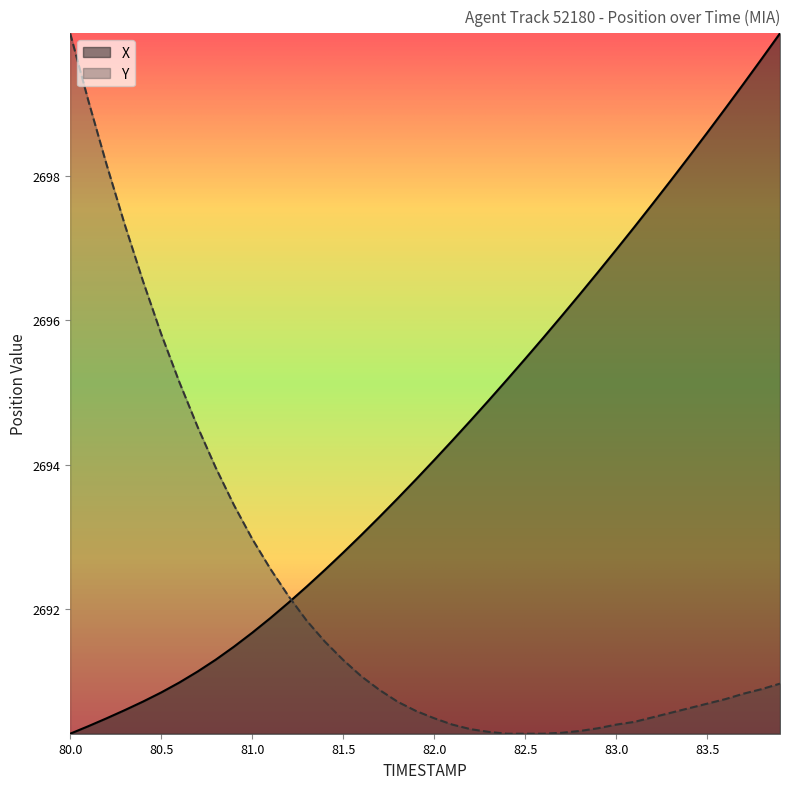

Reading right to left, extract all data points from this chart.

X: 83.9=2700.0	83.8=2699.6	83.7=2699.3	83.6=2698.9	83.5=2698.6	83.4=2698.3	83.3=2697.9	83.2=2697.6	83.1=2697.3	83.0=2697.0	82.9=2696.7	82.8=2696.4	82.7=2696.1	82.6=2695.8	82.5=2695.5	82.4=2695.2	82.3=2694.9	82.2=2694.6	82.1=2694.3	82.0=2694.1	81.9=2693.8	81.8=2693.5	81.7=2693.3	81.6=2693.0	81.5=2692.8	81.4=2692.5	81.3=2692.3	81.2=2692.1	81.1=2691.9	81.0=2691.7	80.9=2691.5	80.8=2691.3	80.7=2691.1	80.6=2691.0	80.5=2690.9	80.4=2690.7	80.3=2690.6	80.2=2690.5	80.1=2690.4	80.0=2690.3
Y: 83.9=2691.0	83.8=2690.9	83.7=2690.8	83.6=2690.8	83.5=2690.7	83.4=2690.6	83.3=2690.6	83.2=2690.5	83.1=2690.4	83.0=2690.4	82.9=2690.4	82.8=2690.3	82.7=2690.3	82.6=2690.3	82.5=2690.3	82.4=2690.3	82.3=2690.3	82.2=2690.3	82.1=2690.4	82.0=2690.5	81.9=2690.6	81.8=2690.7	81.7=2690.9	81.6=2691.1	81.5=2691.3	81.4=2691.6	81.3=2691.8	81.2=2692.2	81.1=2692.6	81.0=2693.0	80.9=2693.4	80.8=2694.0	80.7=2694.5	80.6=2695.1	80.5=2695.8	80.4=2696.5	80.3=2697.3	80.2=2698.2	80.1=2699.0	80.0=2700.0